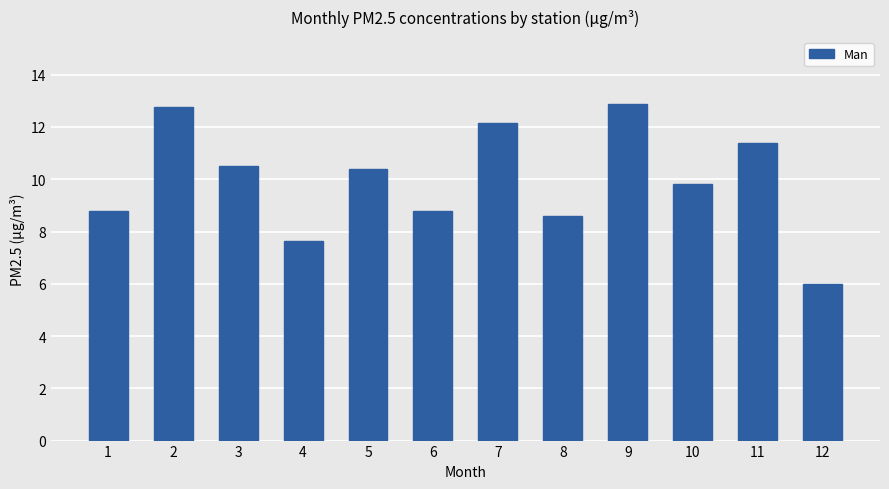

What is the value of the 8th bar from the left?

8.6